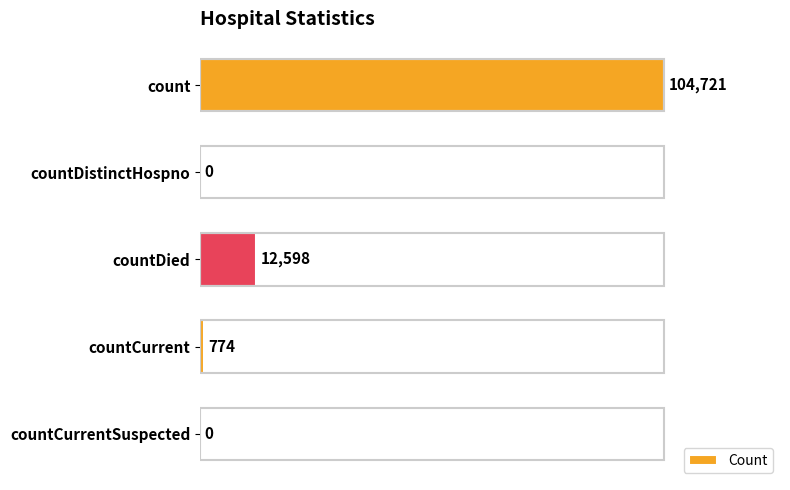

What value does the data have at countDied?

12598